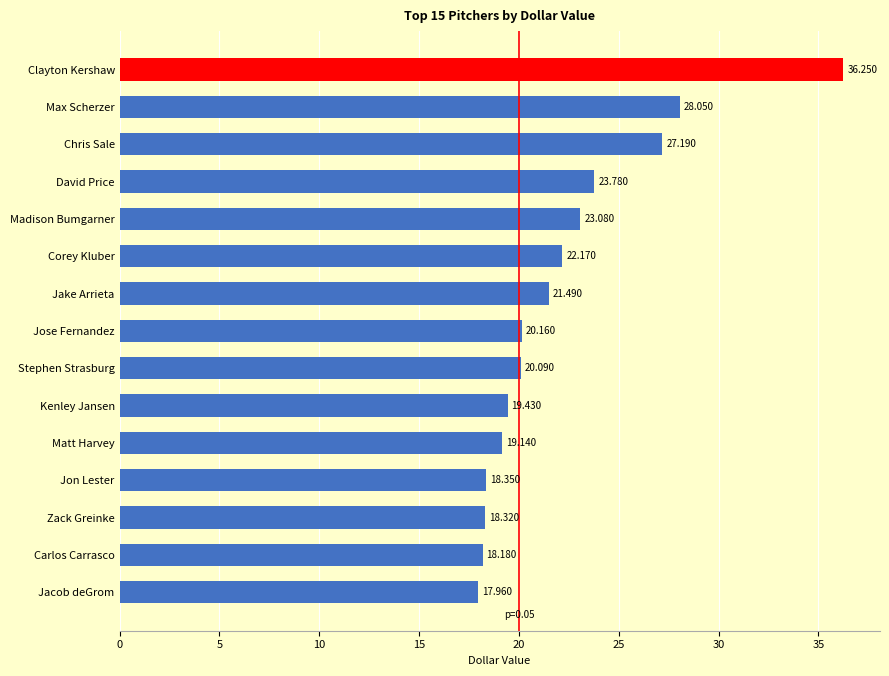

How many bars are there in total?

15